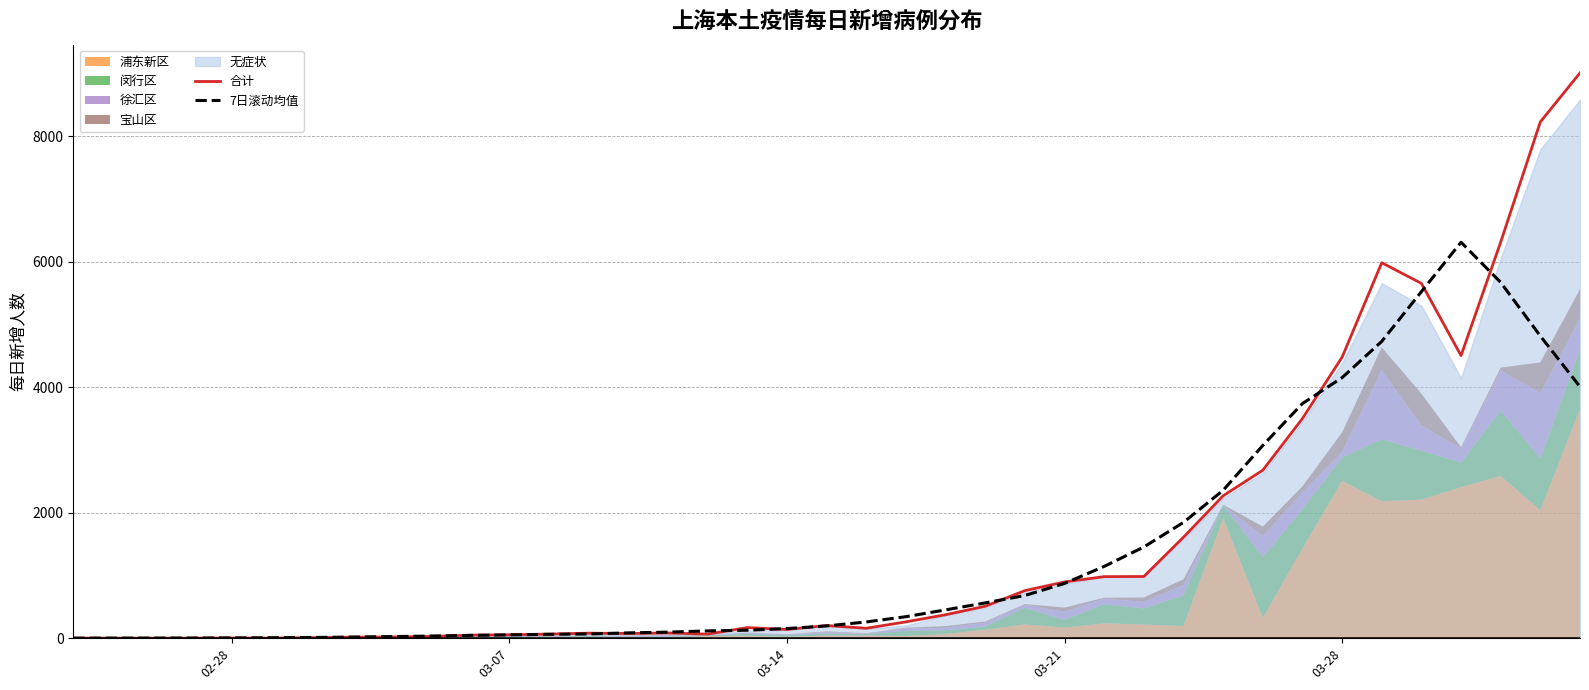

What is the sum of all 合计 values?

60191.0